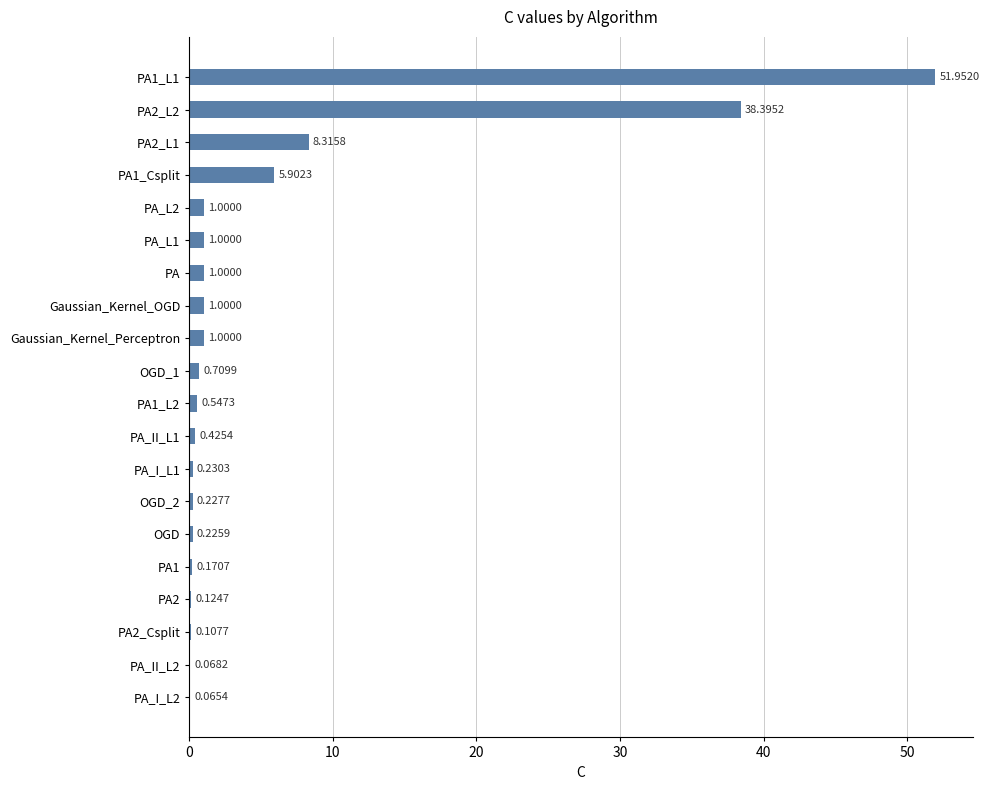

What is the sum of all values?

112.5